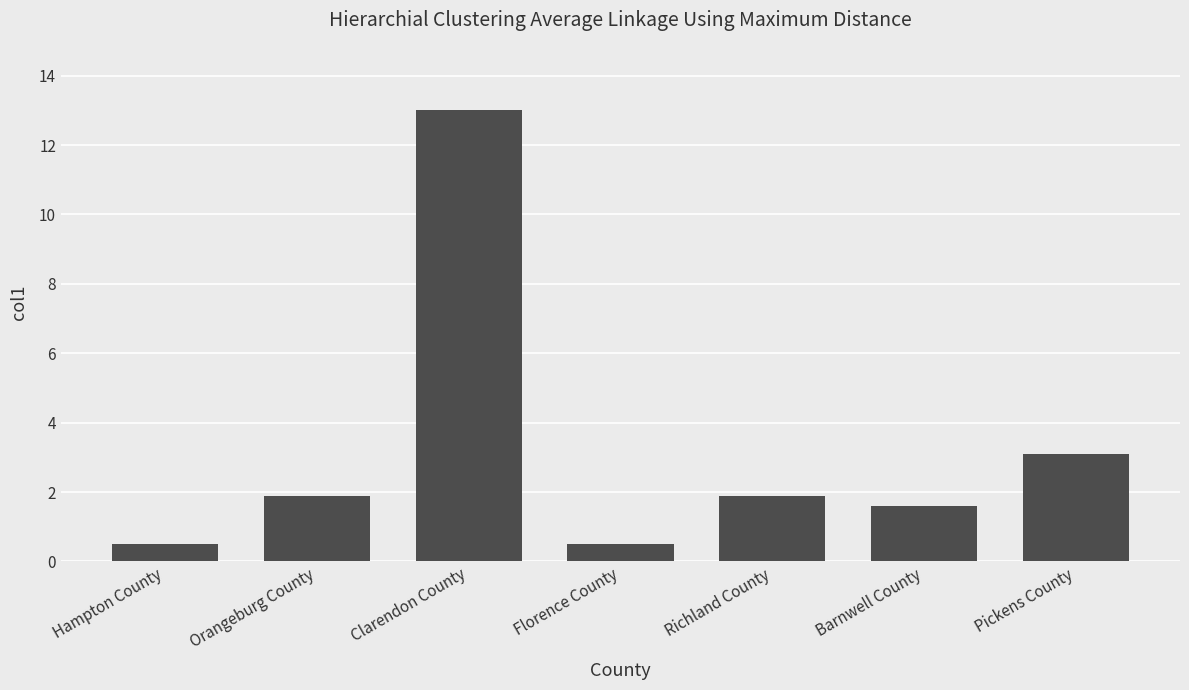

What is the value of the 7th bar from the left?

3.1